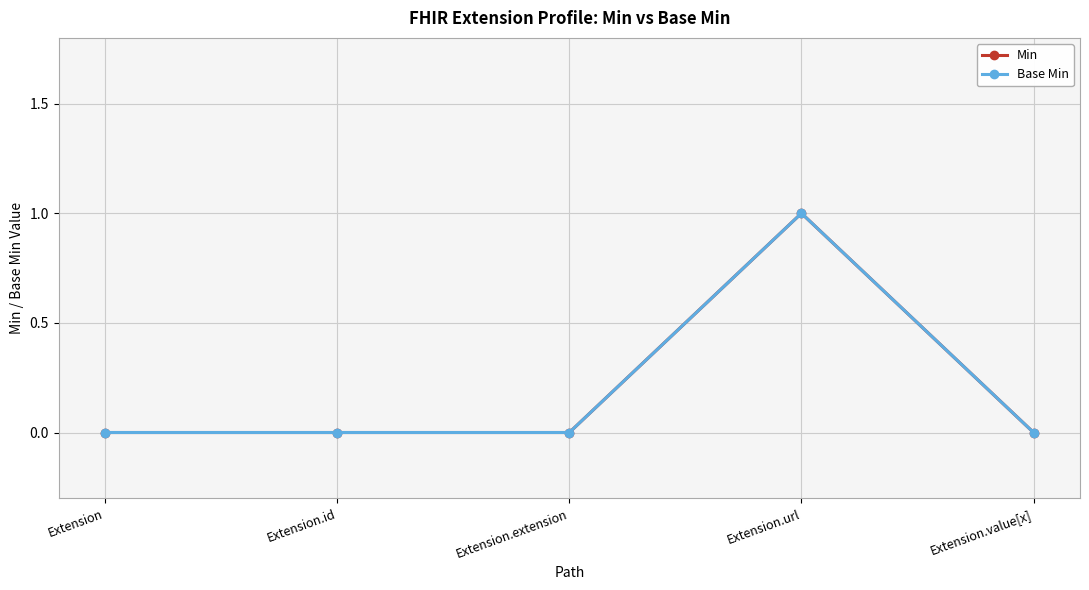

At how many categories does at least one series exceed 0?

1